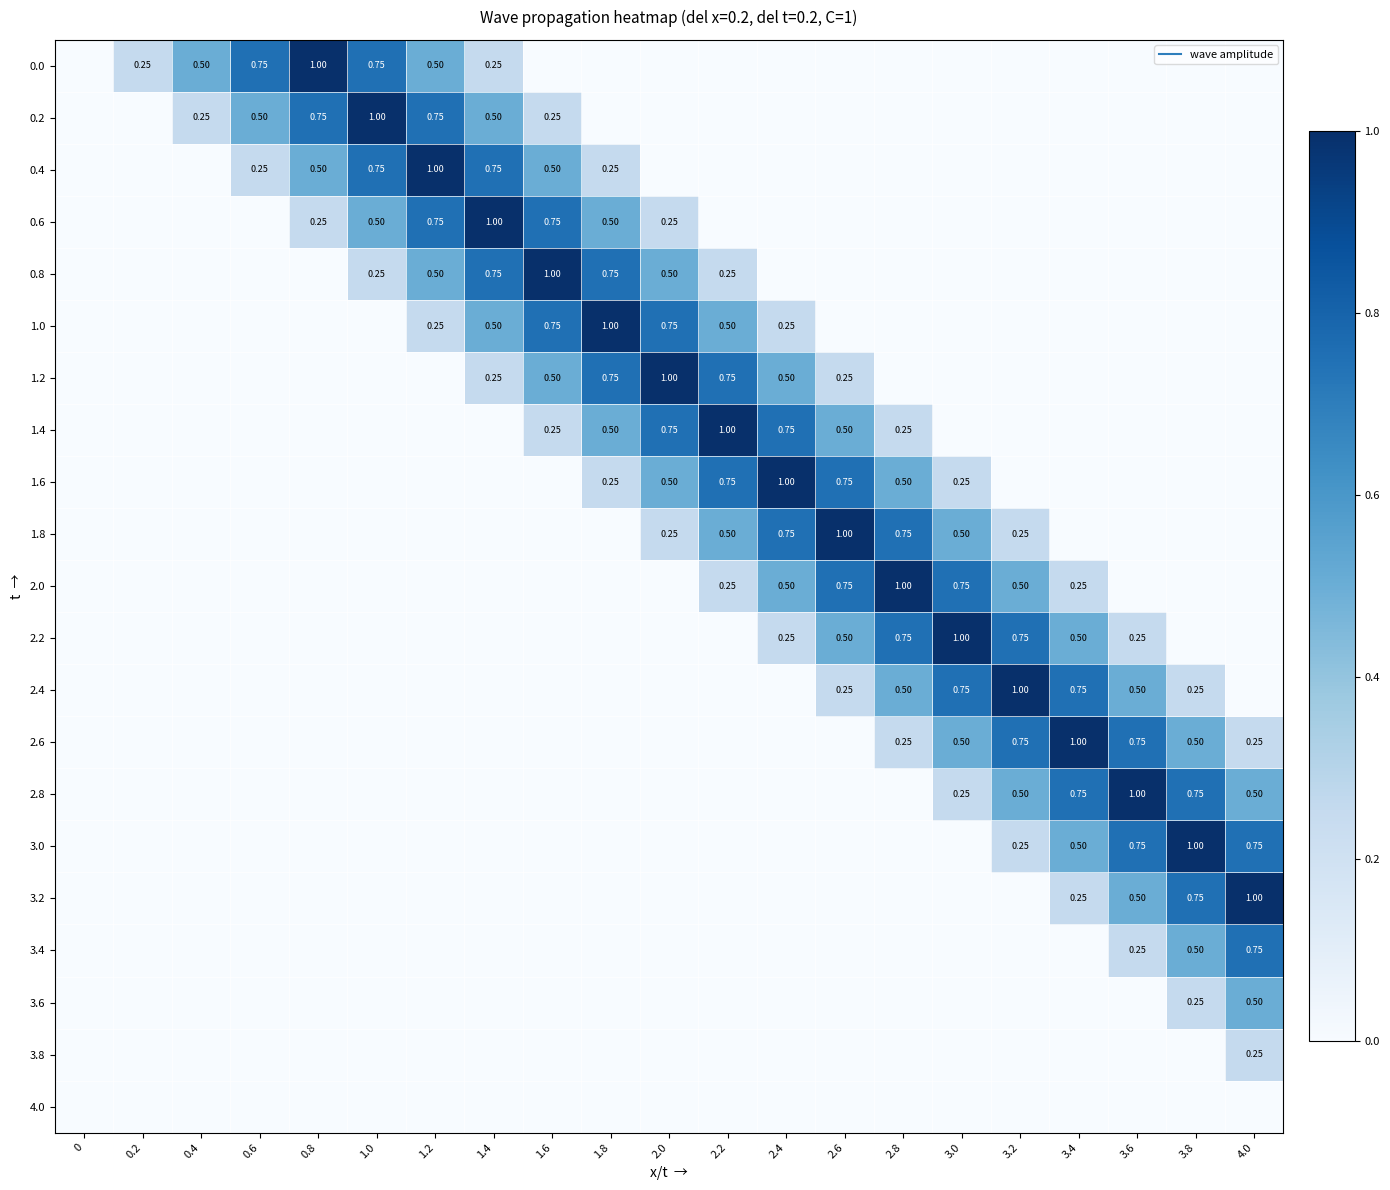

What is the maximum value shown in the chart?

1.0